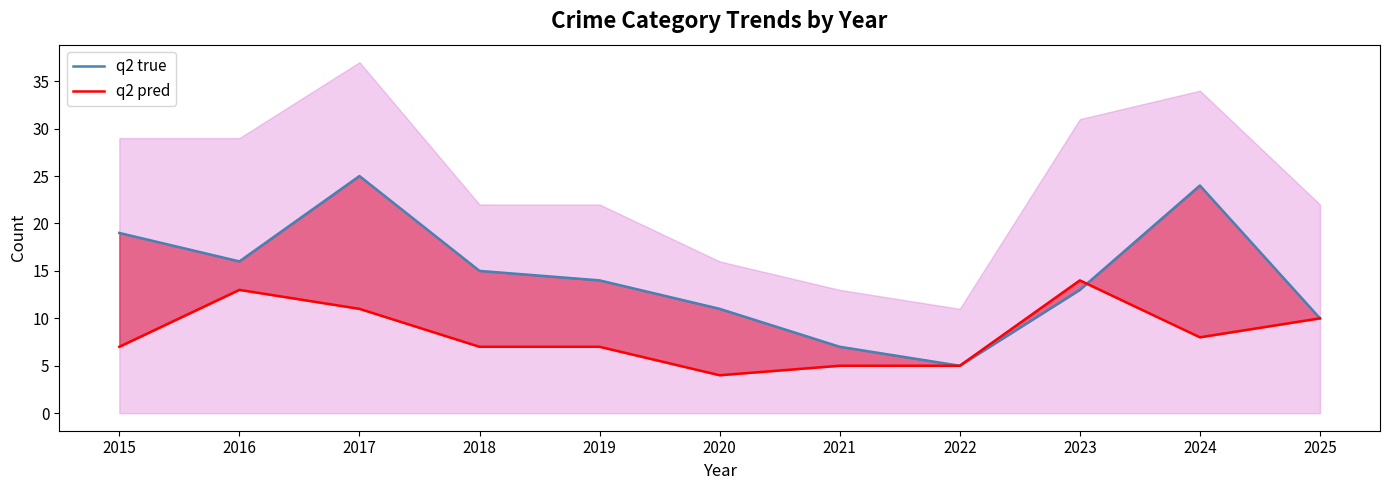

Reading left to right, extract all data points from this chart.

q2 true: 2015=19	2016=16	2017=25	2018=15	2019=14	2020=11	2021=7	2022=5	2023=13	2024=24	2025=10
q2 pred: 2015=7	2016=13	2017=11	2018=7	2019=7	2020=4	2021=5	2022=5	2023=14	2024=8	2025=10